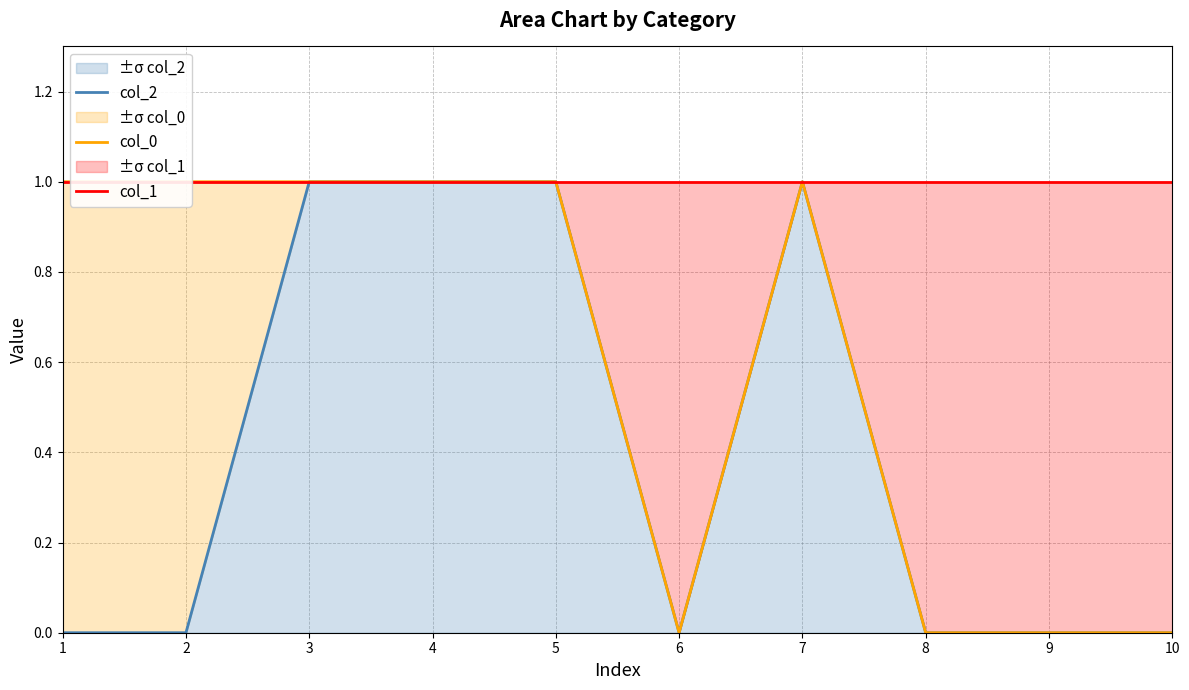

What are all the series names shown in the legend?

col_2, col_0, col_1